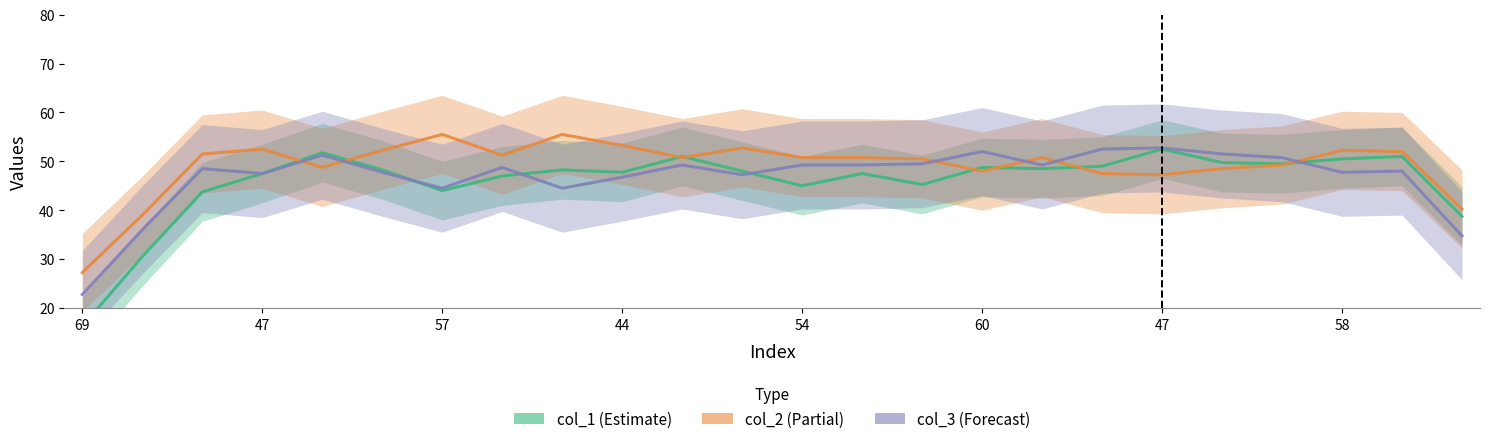

The value of col_2 at 54 is 73.7. True or false?

False